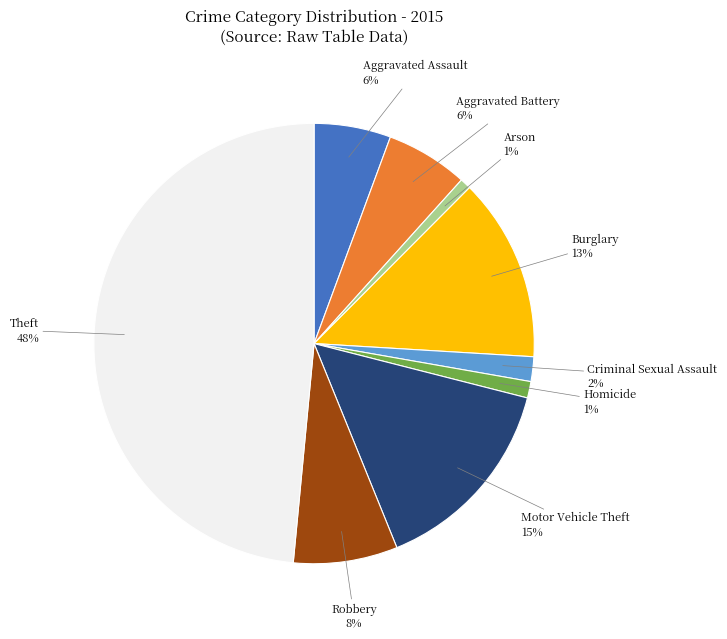

What is the largest slice in the pie chart?

Theft